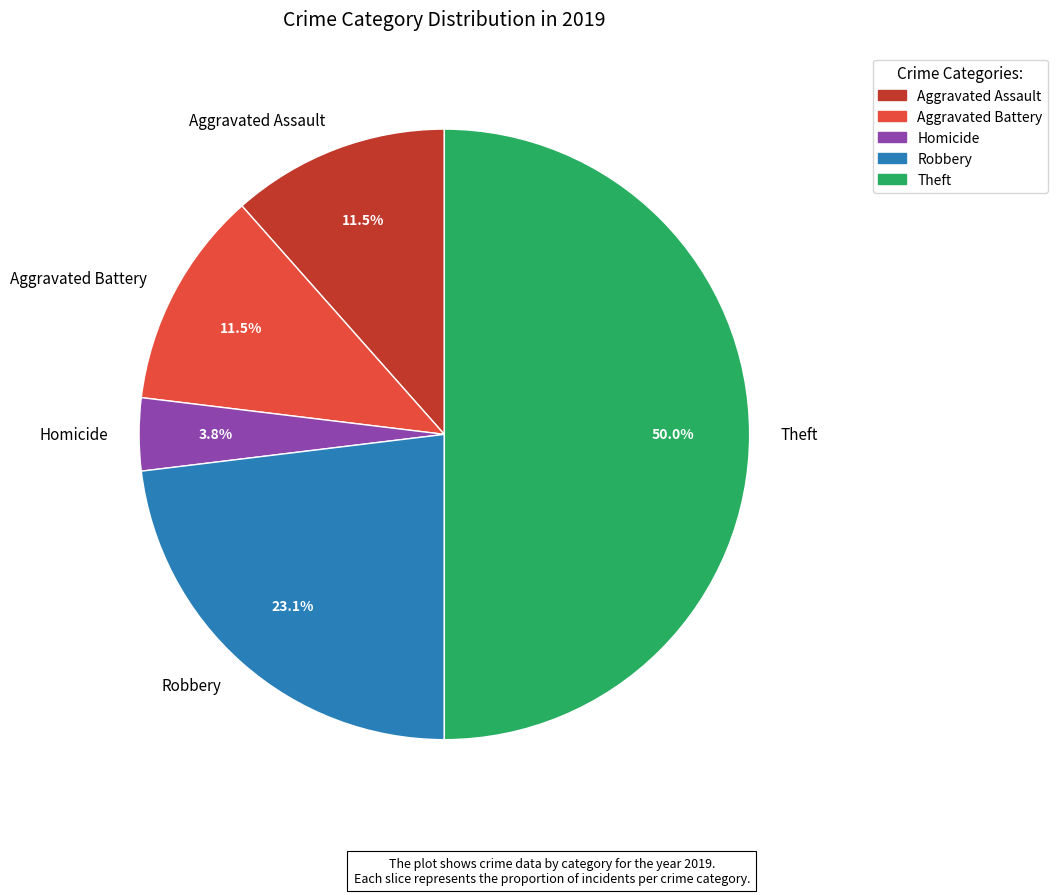

Which category has the biggest portion of the pie?

Theft